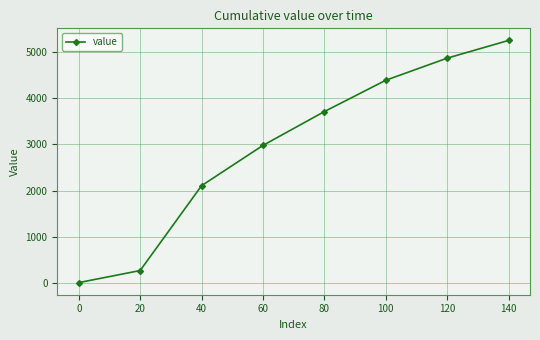

What is the difference between the maximum and minimum values?

5235